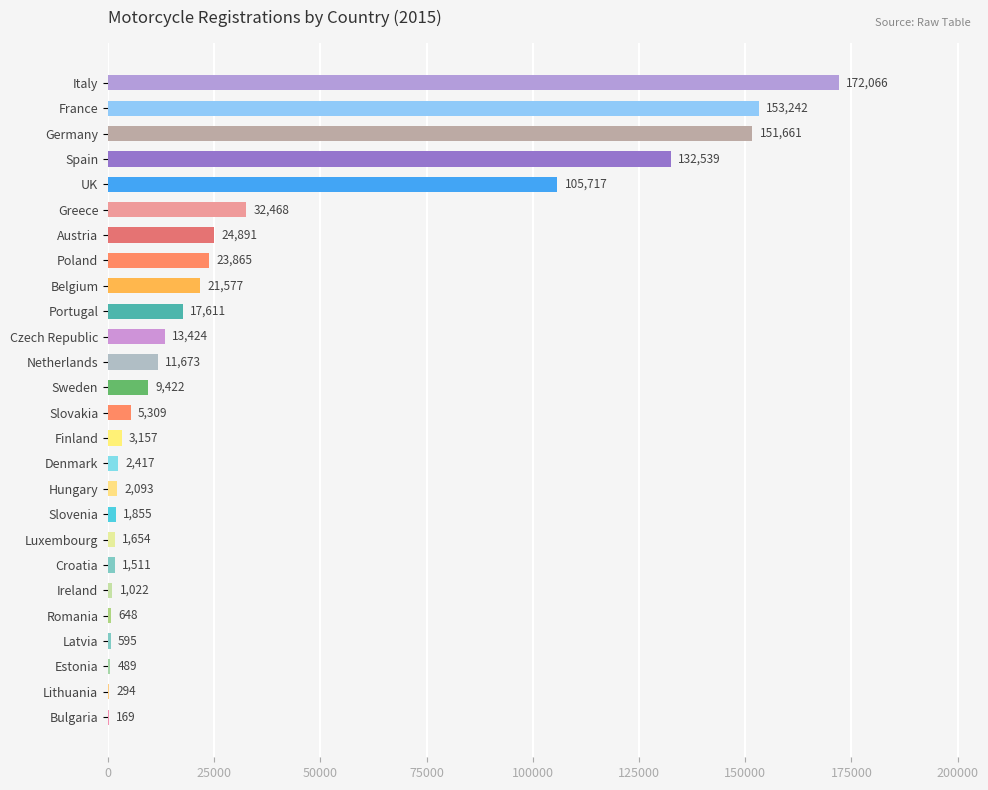

What is the sum of all values?

891369